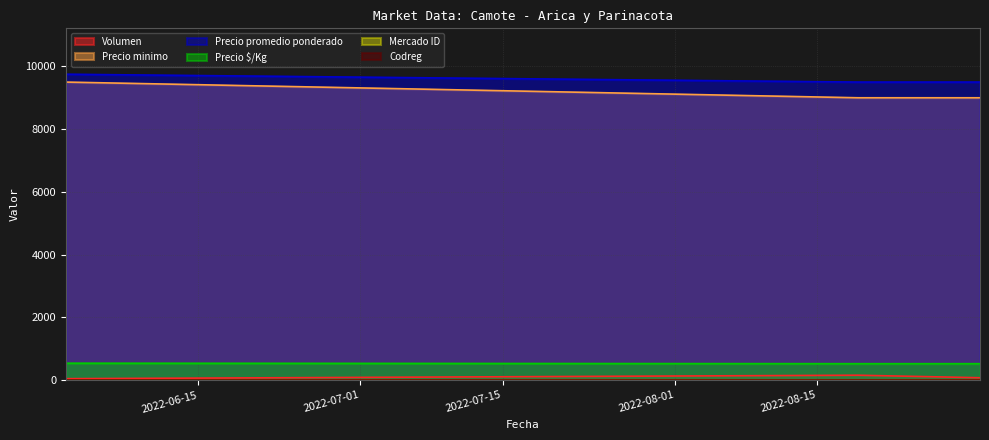

What is the difference between the Precio minimo values at 2022-06-02 and 2022-08-19?

500